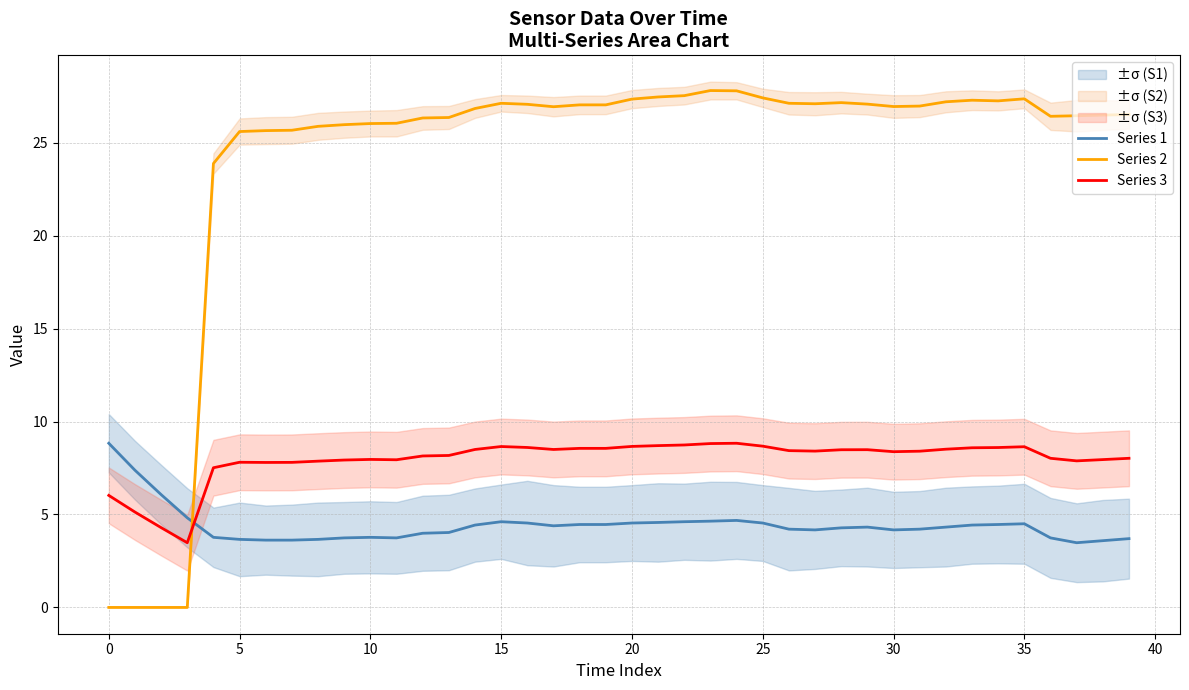

What is the label of the 16th point from the left?

15